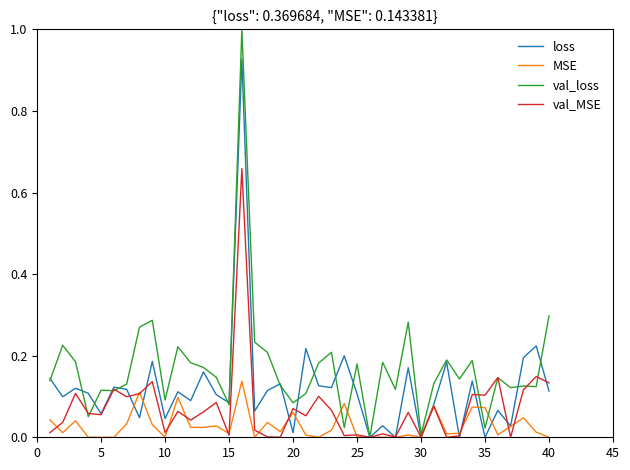

How many categories are shown in the chart?

40